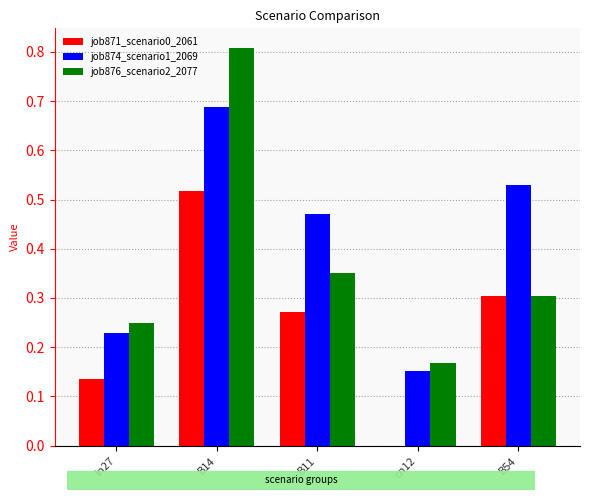

Which series changed the most between B14 and B11?

job876_scenario2_2077